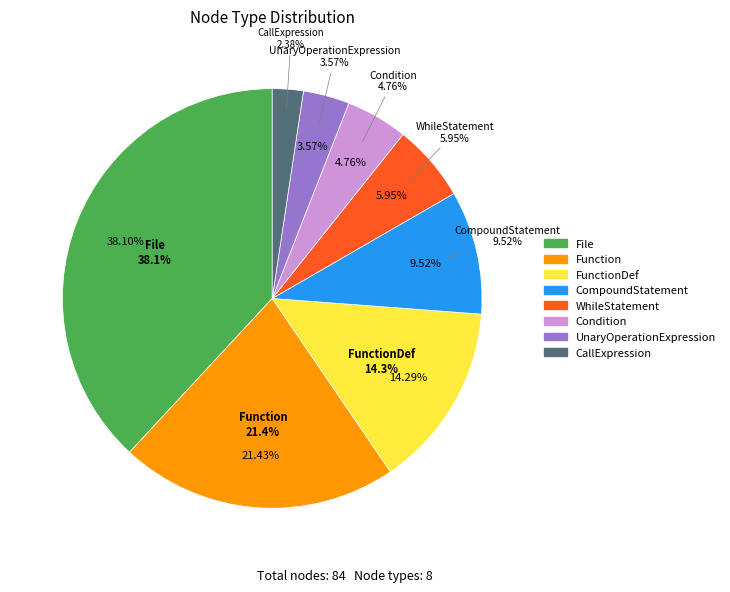

What is the smallest slice in the pie chart?

CallExpression